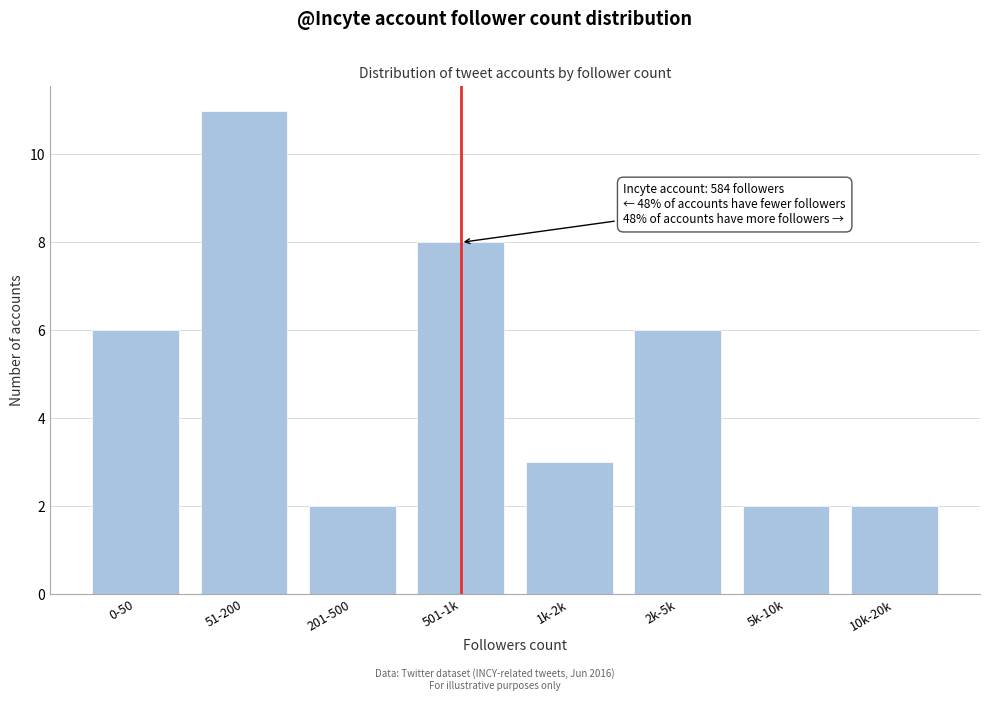

Reading left to right, what are all the values shown in this chart?

0-50=6	51-200=11	201-500=2	501-1k=8	1k-2k=3	2k-5k=6	5k-10k=2	10k-20k=2